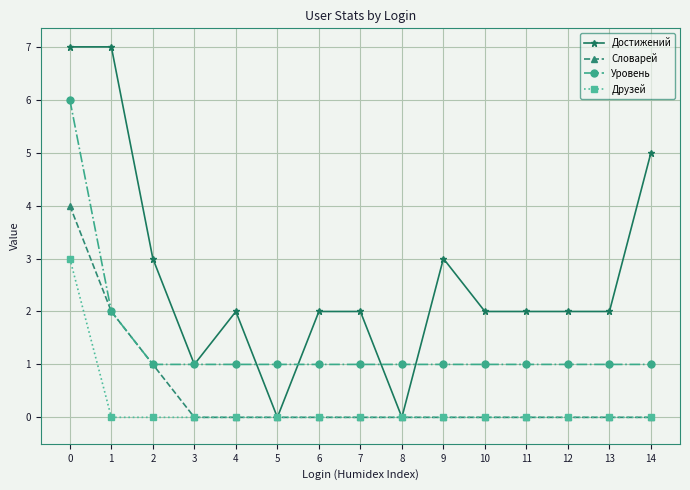

What is the spread (max minus min) of values at 4?

2